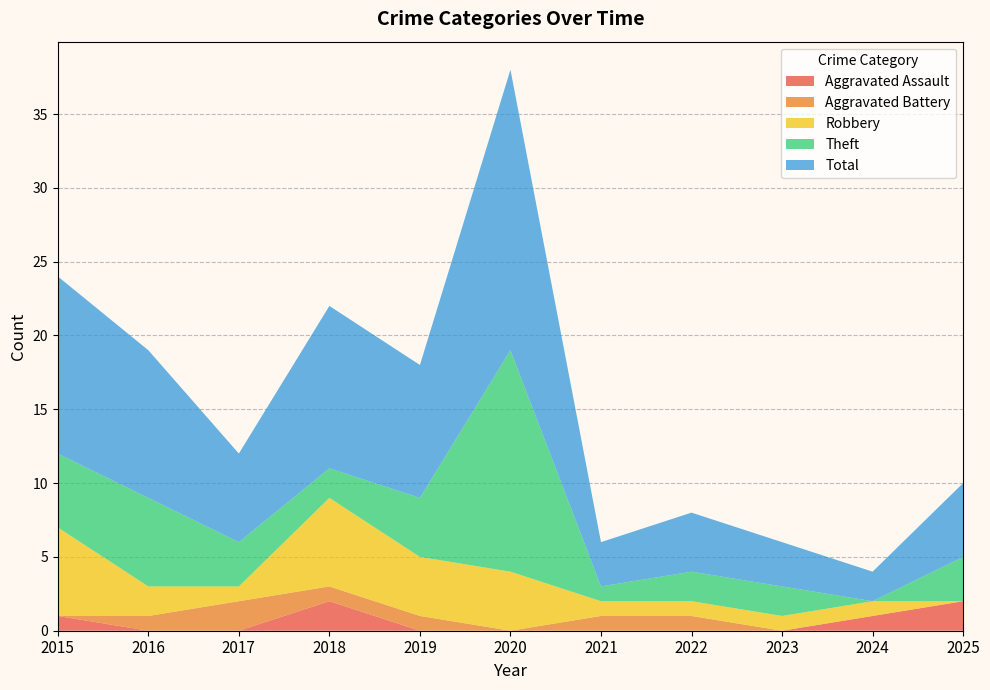

Reading left to right, extract all data points from this chart.

Aggravated Assault: 1	0	0	2	0	0	0	0	0	1	2
Aggravated Battery: 0	1	2	1	1	0	1	1	0	0	0
Robbery: 6	2	1	6	4	4	1	1	1	1	0
Theft: 5	6	3	2	4	15	1	2	2	0	3
Total: 12	10	6	11	9	19	3	4	3	2	5